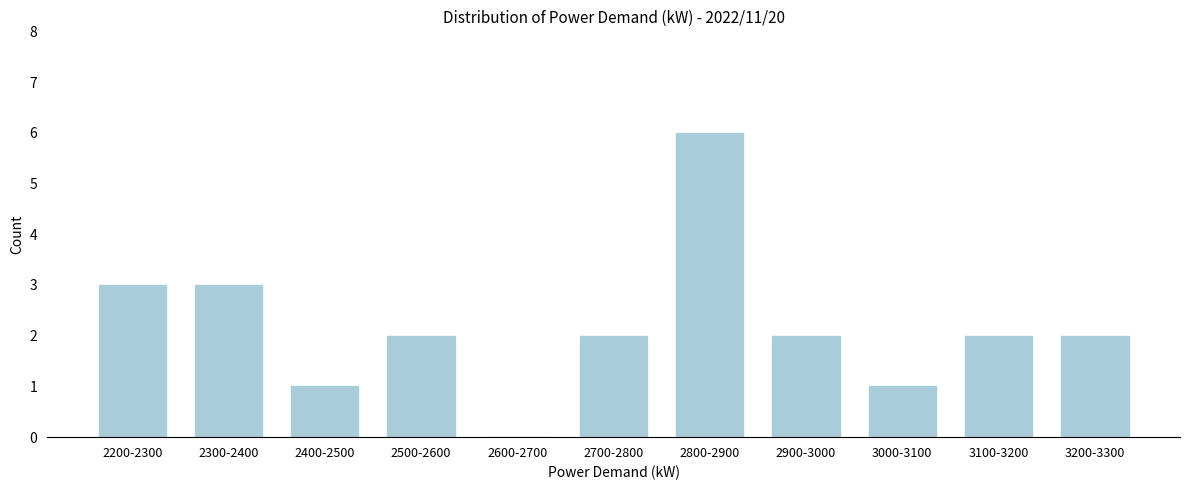

Reading left to right, transcribe all the data shown in this chart.

2200-2300=3	2300-2400=3	2400-2500=1	2500-2600=2	2600-2700=0	2700-2800=2	2800-2900=6	2900-3000=2	3000-3100=1	3100-3200=2	3200-3300=2